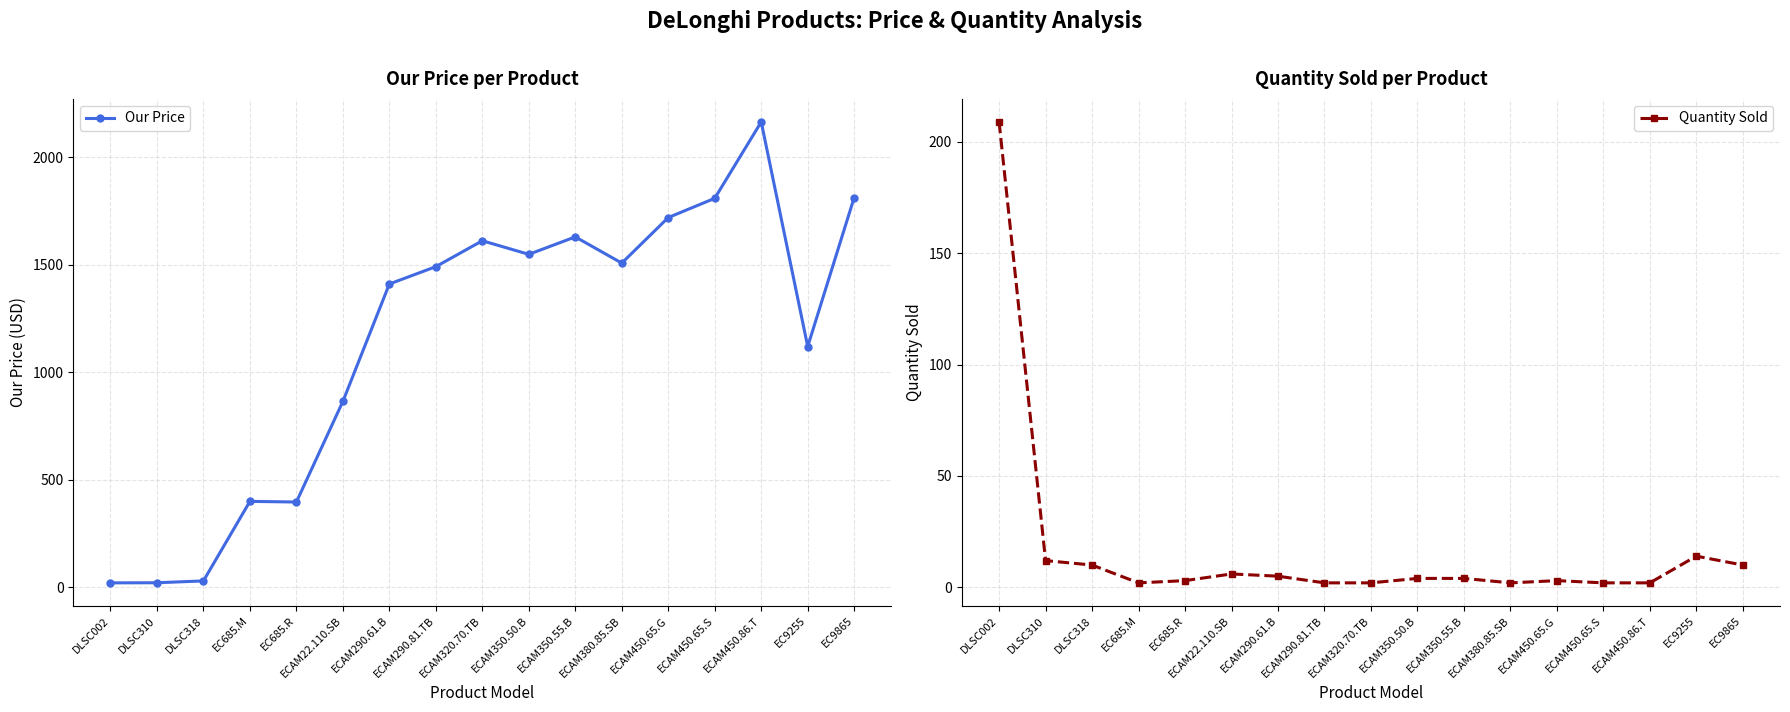

Reading right to left, transcribe all the data shown in this chart.

Our Price: 1813.2	1119.8	2165.0	1809.5	1720.0	1508.0	1630.0	1548.8	1612.0	1491.5	1410.8	864.2	396.0	399.0	28.8	20.3	19.8
Quantity Sold: 10.0	14.0	2.0	2.0	3.0	2.0	4.0	4.0	2.0	2.0	5.0	6.0	3.0	2.0	10.0	12.0	209.0